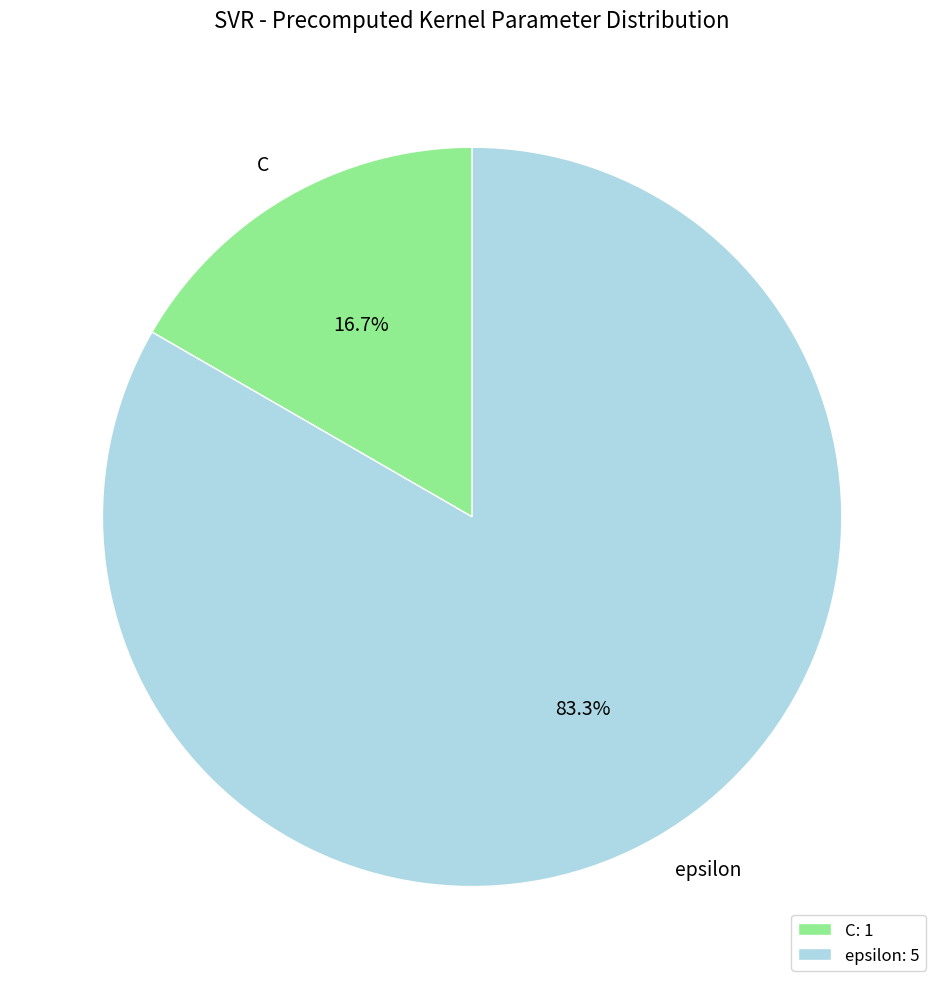

Between epsilon and C, which is larger?

epsilon